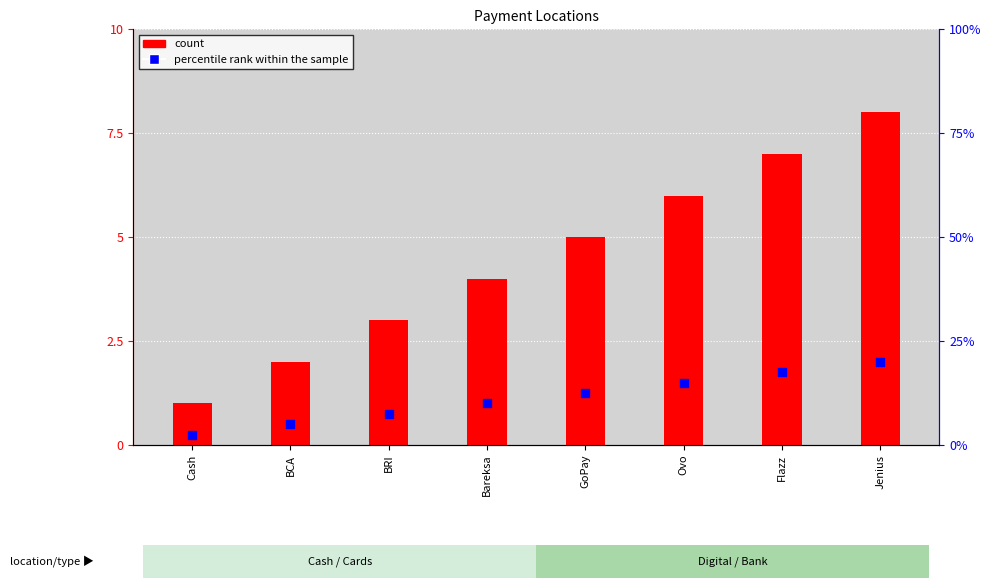

At which category is the sum across all series the highest?

Jenius